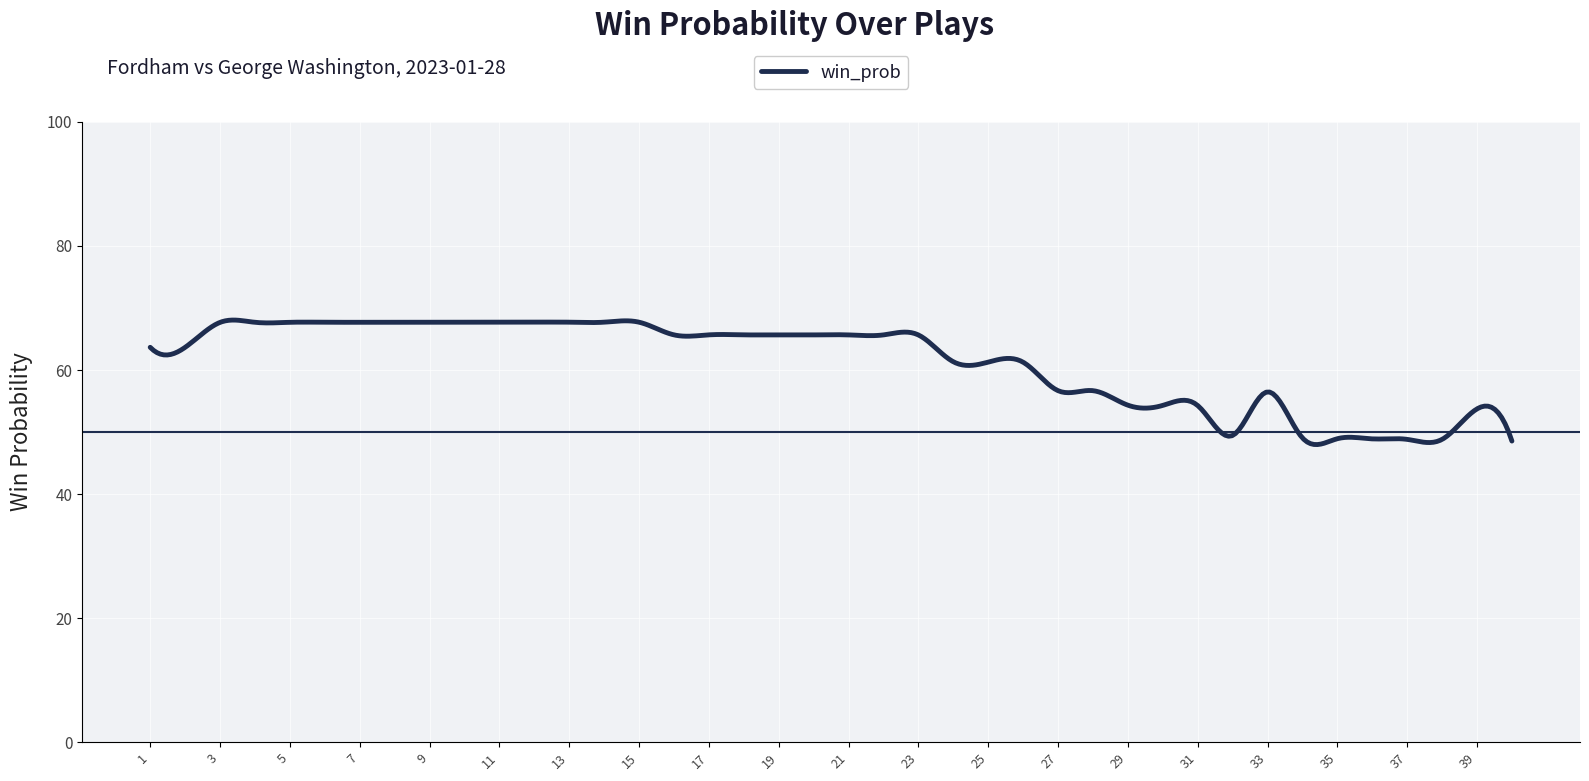

Reading right to left, what are all the values shown in this chart?

40=0.5	39=0.5	38=0.5	37=0.5	36=0.5	35=0.5	34=0.5	33=0.6	32=0.5	31=0.5	30=0.5	29=0.5	28=0.6	27=0.6	26=0.6	25=0.6	24=0.6	23=0.7	22=0.7	21=0.7	20=0.7	19=0.7	18=0.7	17=0.7	16=0.7	15=0.7	14=0.7	13=0.7	12=0.7	11=0.7	10=0.7	9=0.7	8=0.7	7=0.7	6=0.7	5=0.7	4=0.7	3=0.7	2=0.6	1=0.6